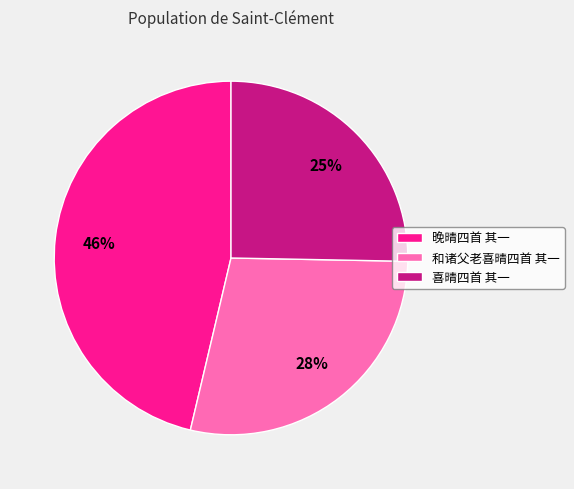

To the nearest percent, what portion does 喜晴四首 其一 represent?

25%